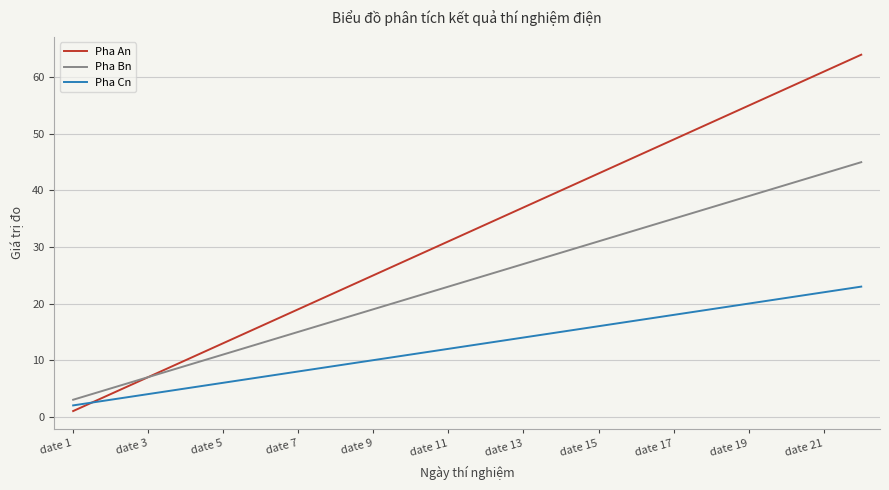

Reading left to right, extract all data points from this chart.

Pha An: 1	4	7	10	13	16	19	22	25	28	31	34	37	40	43	46	49	52	55	58	61	64
Pha Bn: 3	5	7	9	11	13	15	17	19	21	23	25	27	29	31	33	35	37	39	41	43	45
Pha Cn: 2	3	4	5	6	7	8	9	10	11	12	13	14	15	16	17	18	19	20	21	22	23